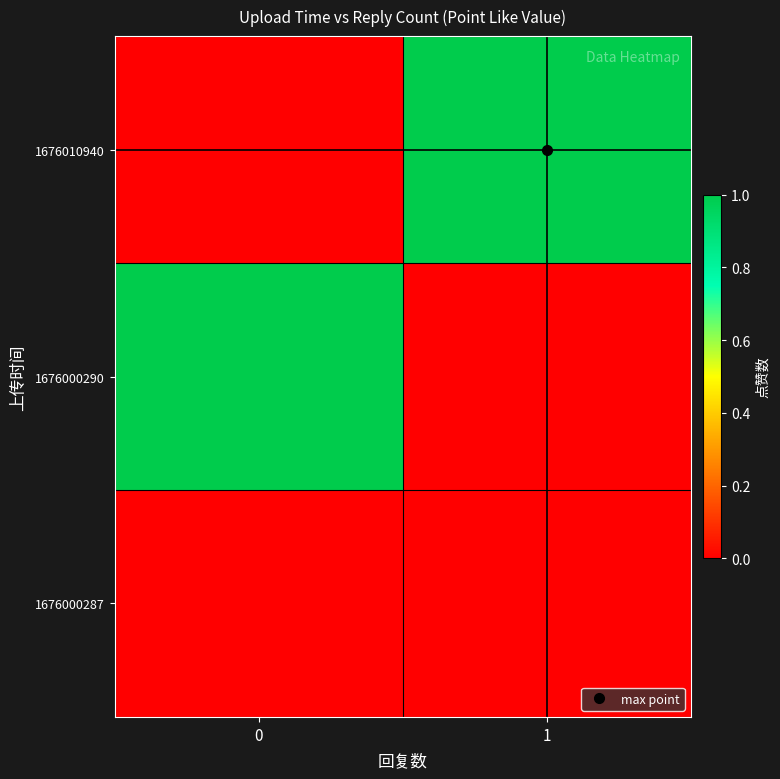

How many distinct data groups are displayed?

3